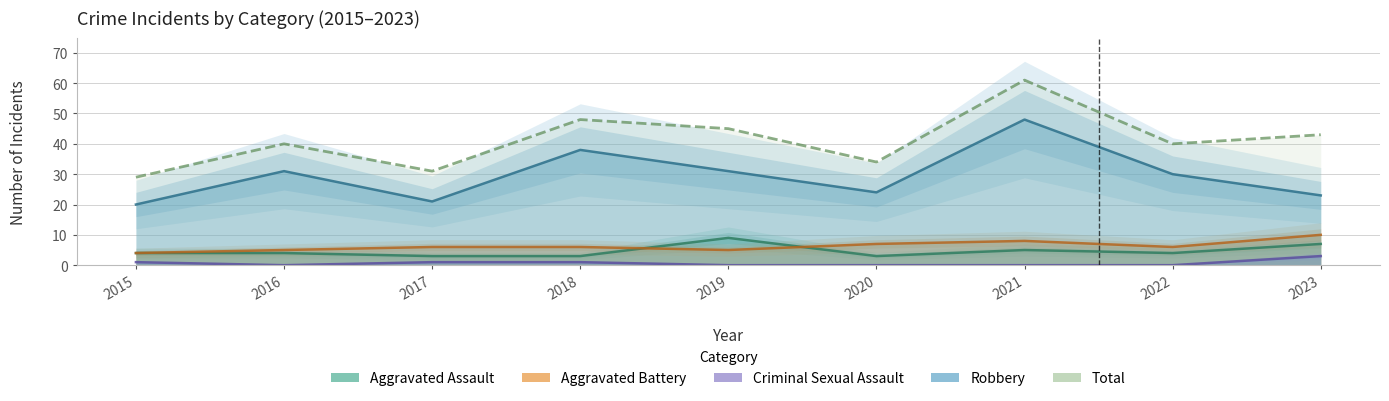

What is the difference between the Aggravated Battery values at 2016 and 2021?

3